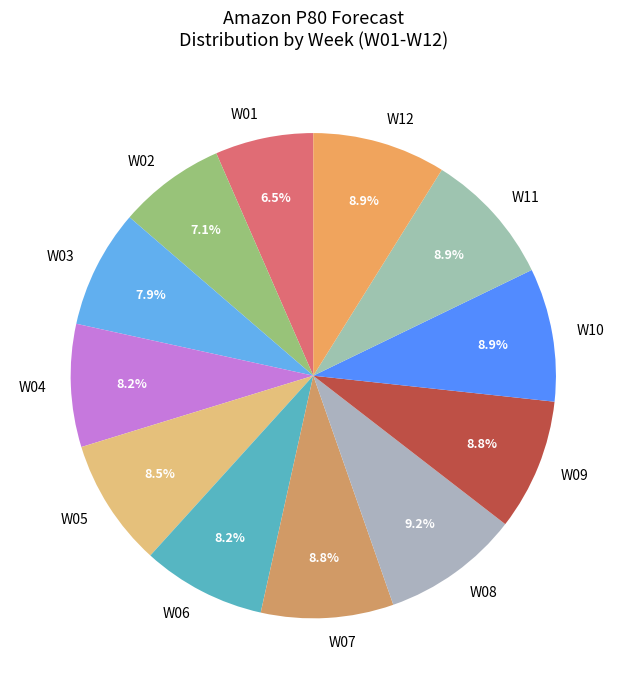

Is there any slice that represents more than half of the pie?

No